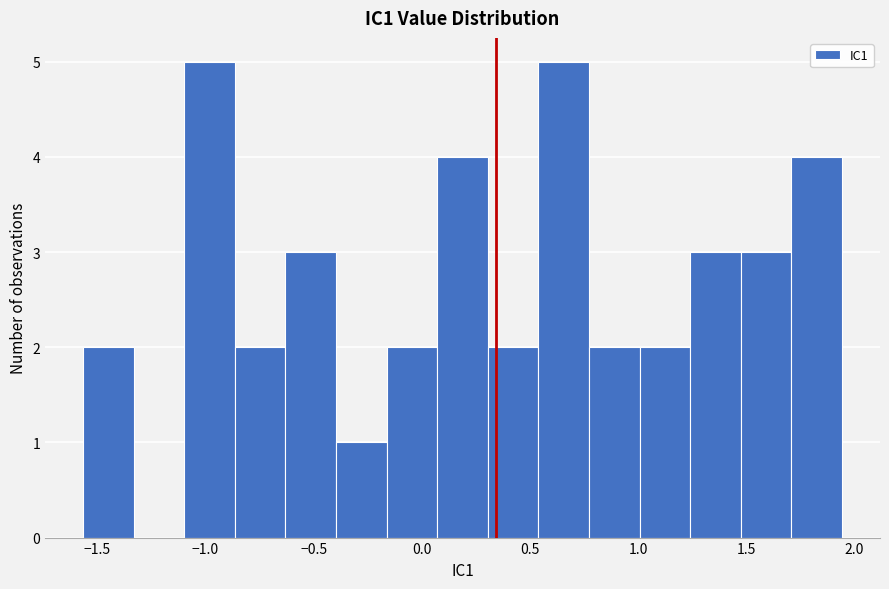

Reading left to right, transcribe this chart: for each bar, give the range it covers on the x-axis and its height. Neither the bar edges nor the heights are printed on the chart, so give them approximately, as read against the axes.

-1.55 to -1.35: 2
-1.35 to -1.10: 0
-1.10 to -0.85: 5
-0.85 to -0.65: 2
-0.65 to -0.40: 3
-0.40 to -0.15: 1
-0.15 to 0.05: 2
0.05 to 0.30: 4
0.30 to 0.55: 2
0.55 to 0.75: 5
0.75 to 1.00: 2
1.00 to 1.25: 2
1.25 to 1.50: 3
1.50 to 1.70: 3
1.70 to 1.95: 4